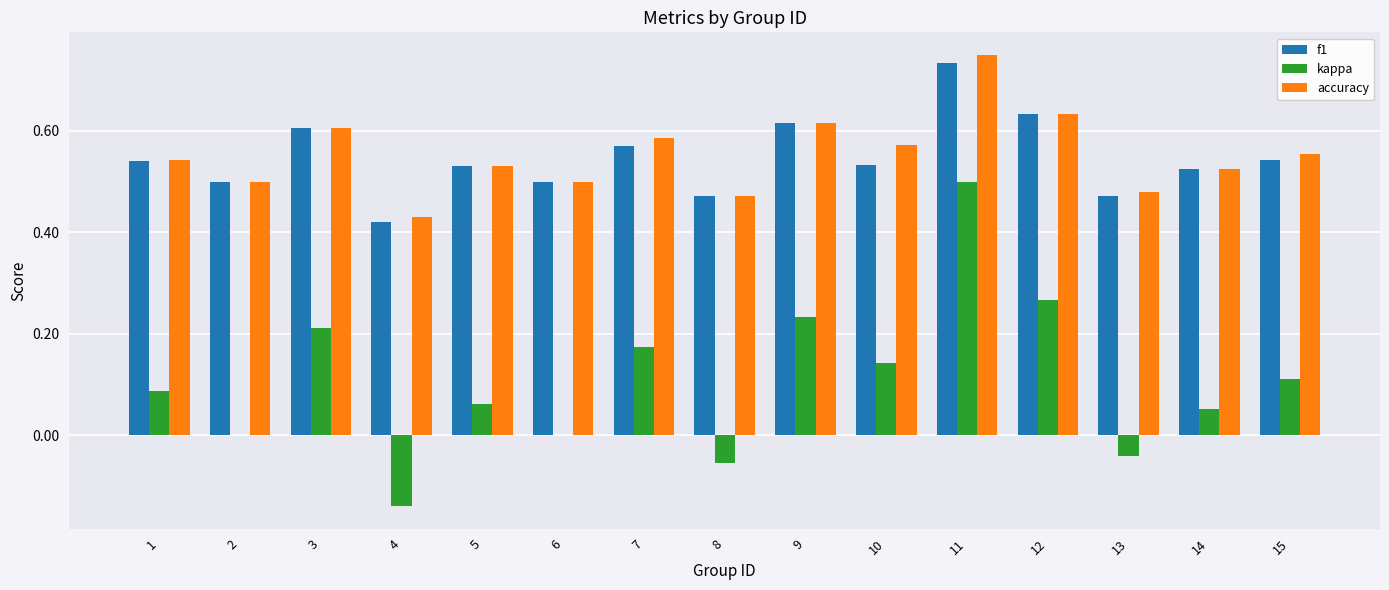

Is it true that kappa equals 0.0 at 1?

False